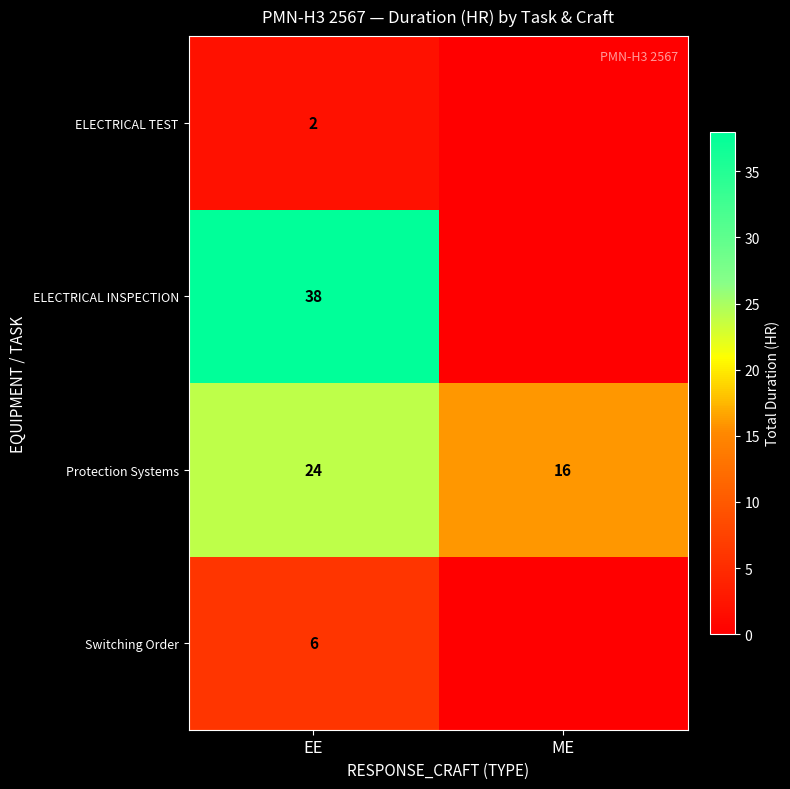

Rank the series at EE from lowest to highest value.

ELECTRICAL TEST, Switching Order, Protection Systems, ELECTRICAL INSPECTION